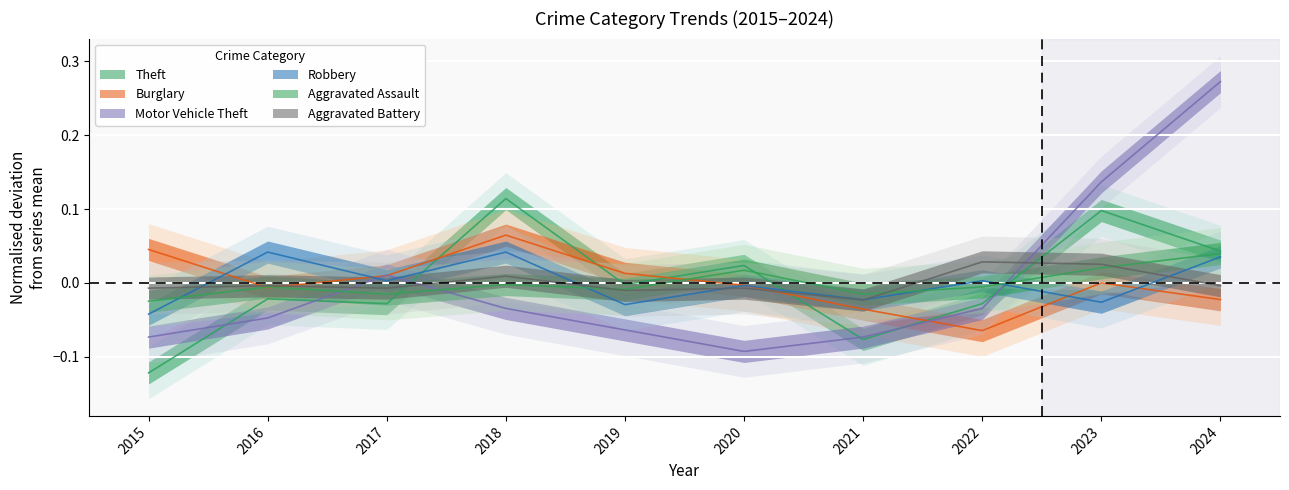

What is the spread (max minus min) of values at 2021?

0.1